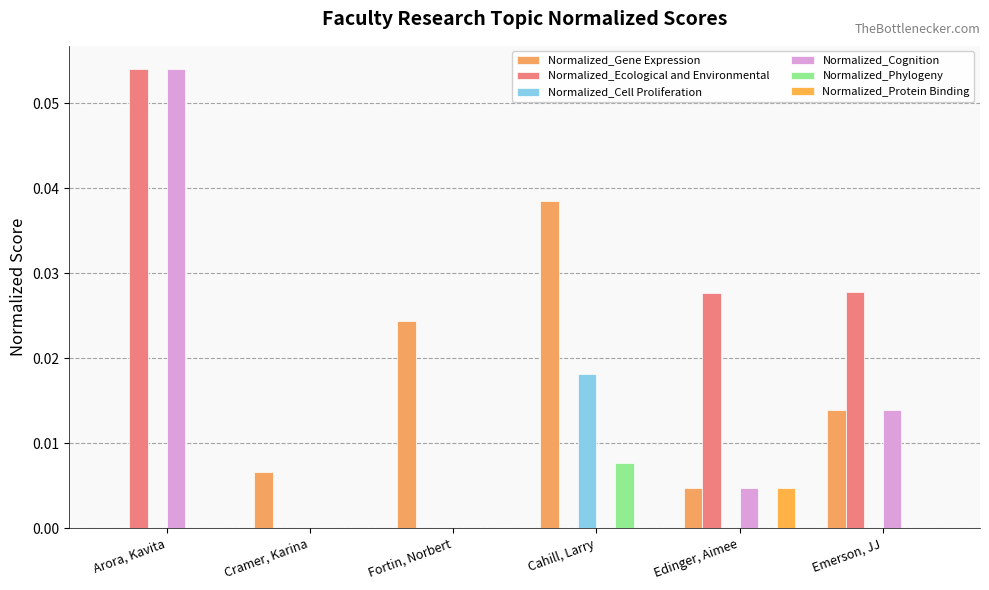

What is the label of the 5th bar from the left?

Edinger, Aimee